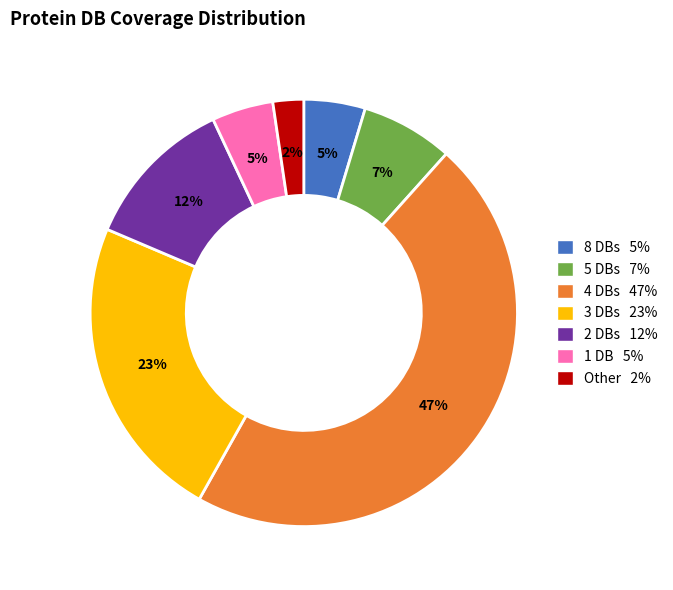

Is there a majority slice in this chart?

No